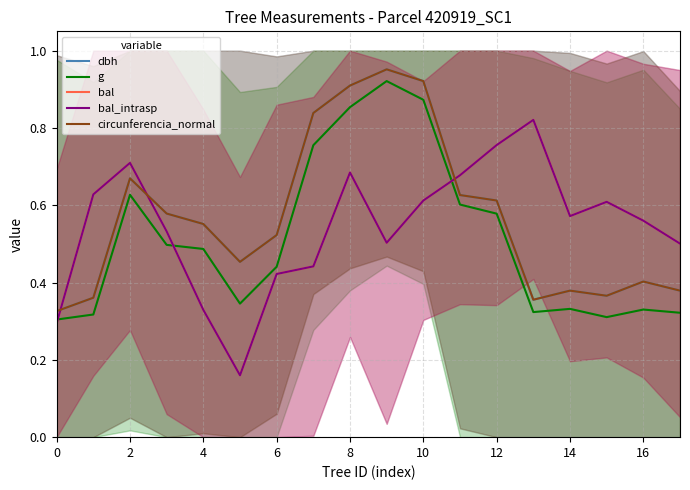

What is the value of the circunferencia_normal point at the 8th from the left?

0.8